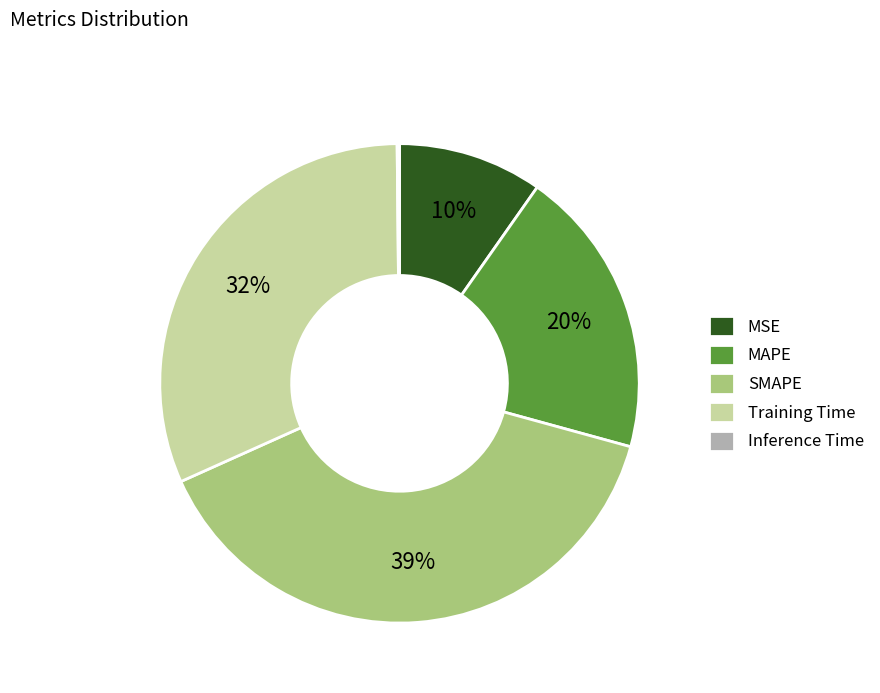

To the nearest percent, what is the difference between the largest and smallest slice percentages?

39%